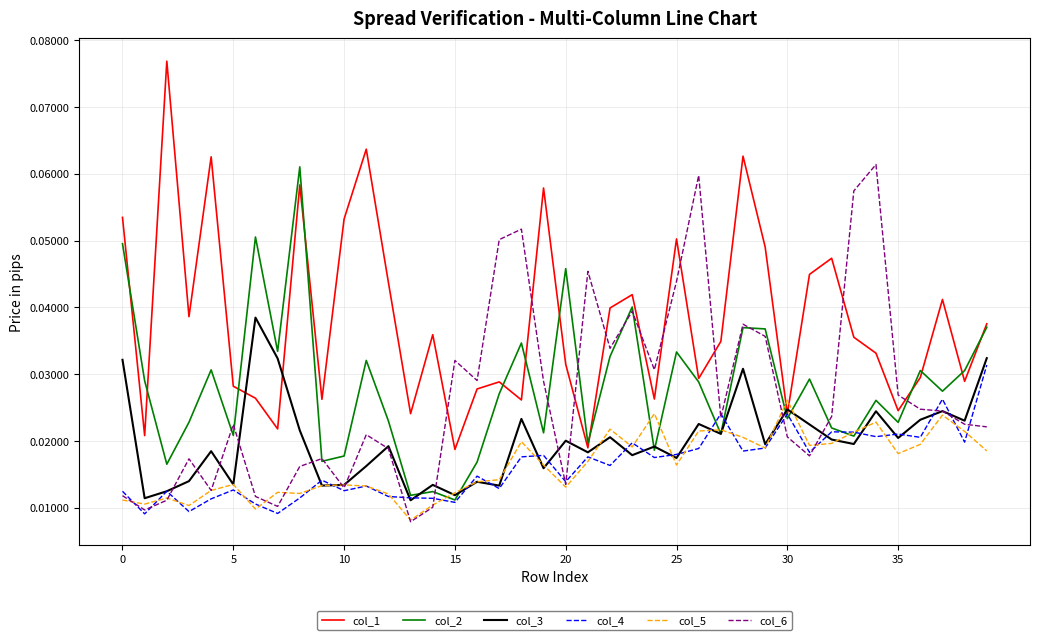

How many categories are shown in the chart?

40